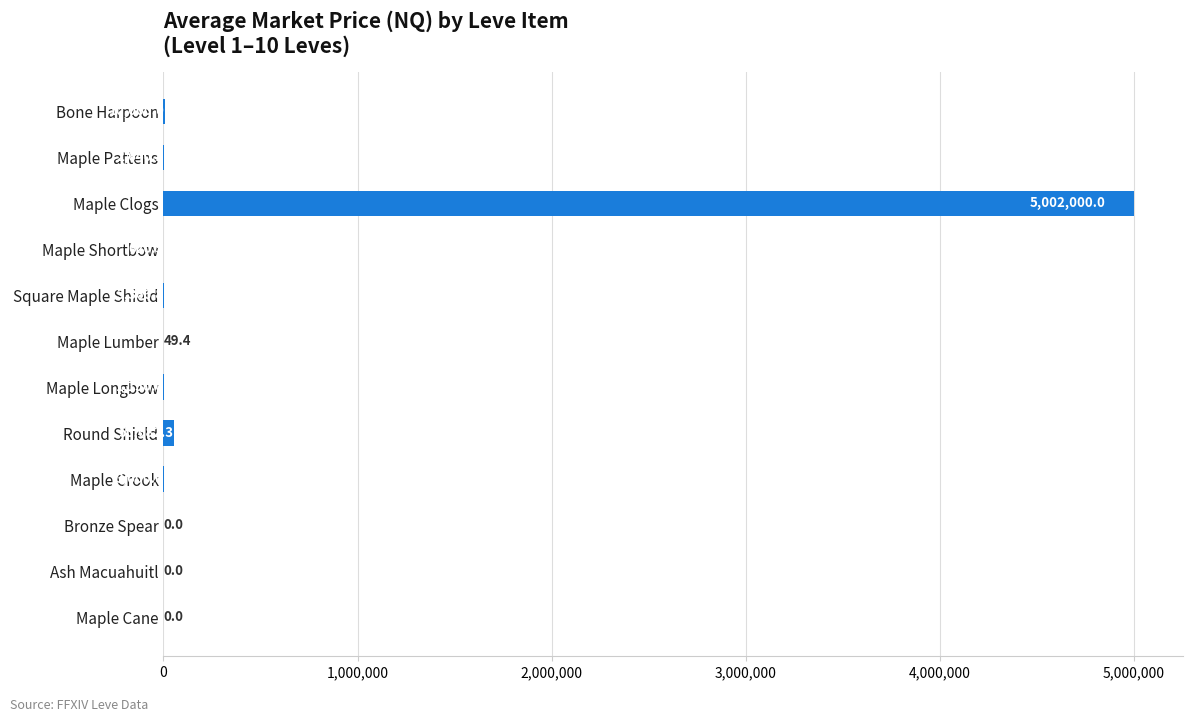

Which has a higher value, Ash Macuahuitl or Round Shield?

Round Shield